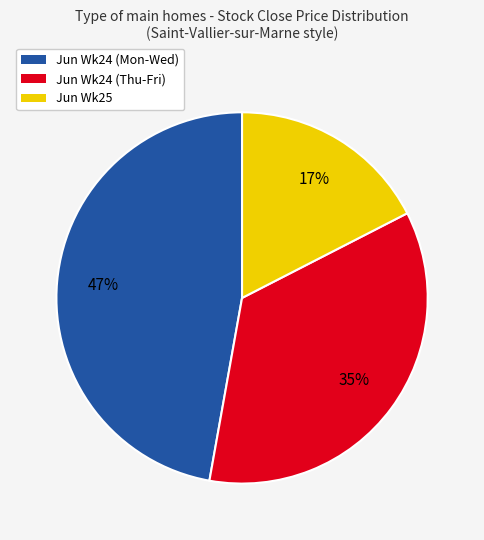

The Jun Wk24 (Mon-Wed) slice represents 47% of the pie. True or false?

True